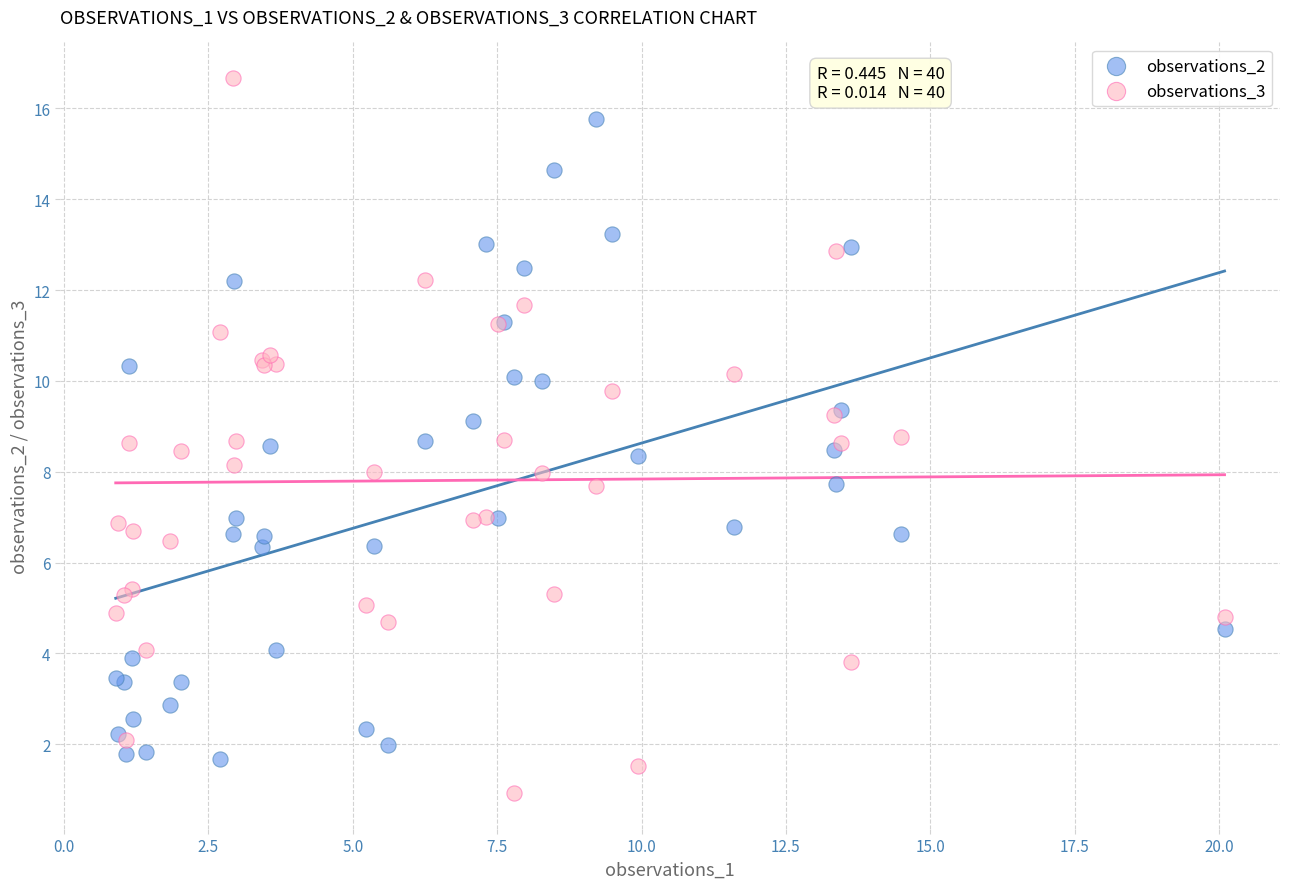

Which series reaches the maximum Y coordinate?

observations_3